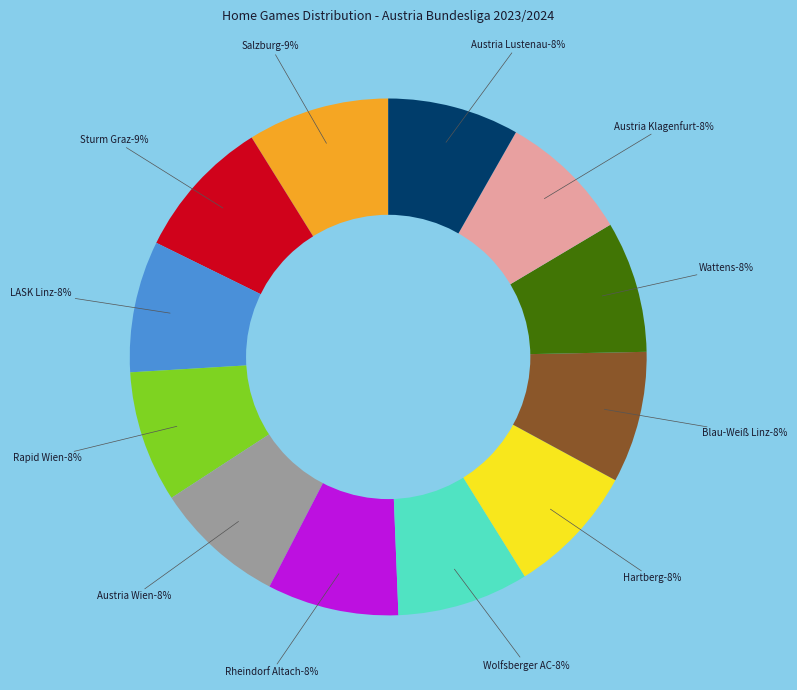

Between Wolfsberger AC and Rapid Wien, which is larger?

Wolfsberger AC